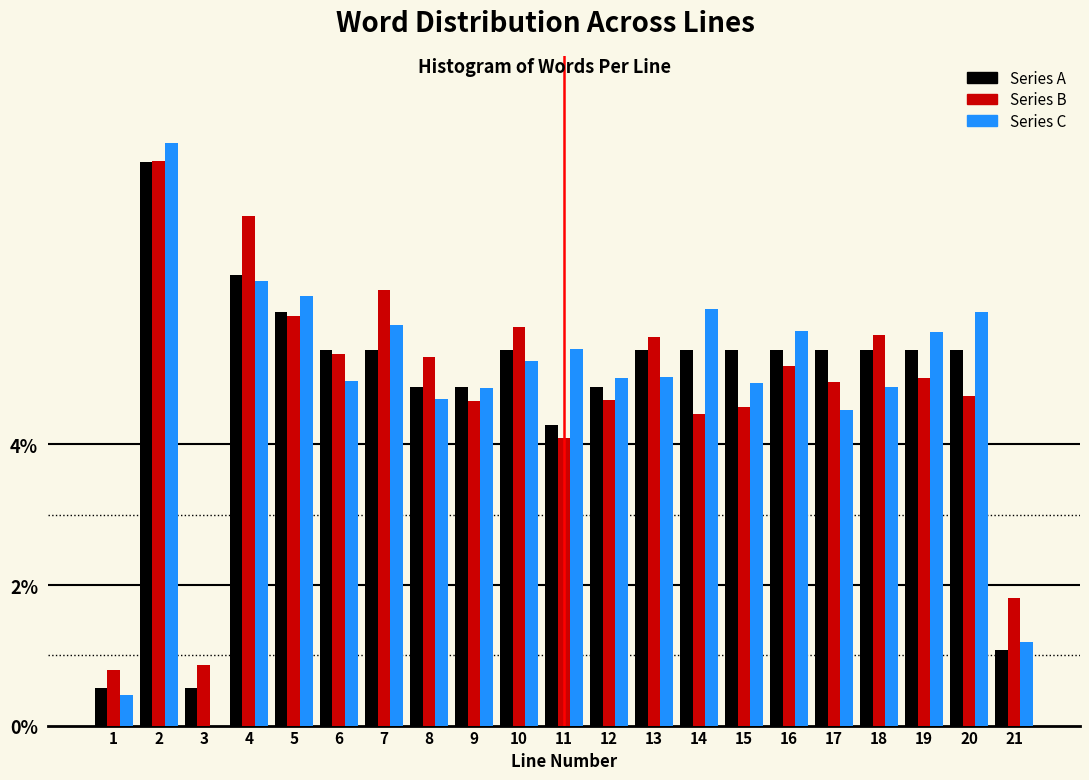

What is the total value across all series at 15?

14.7